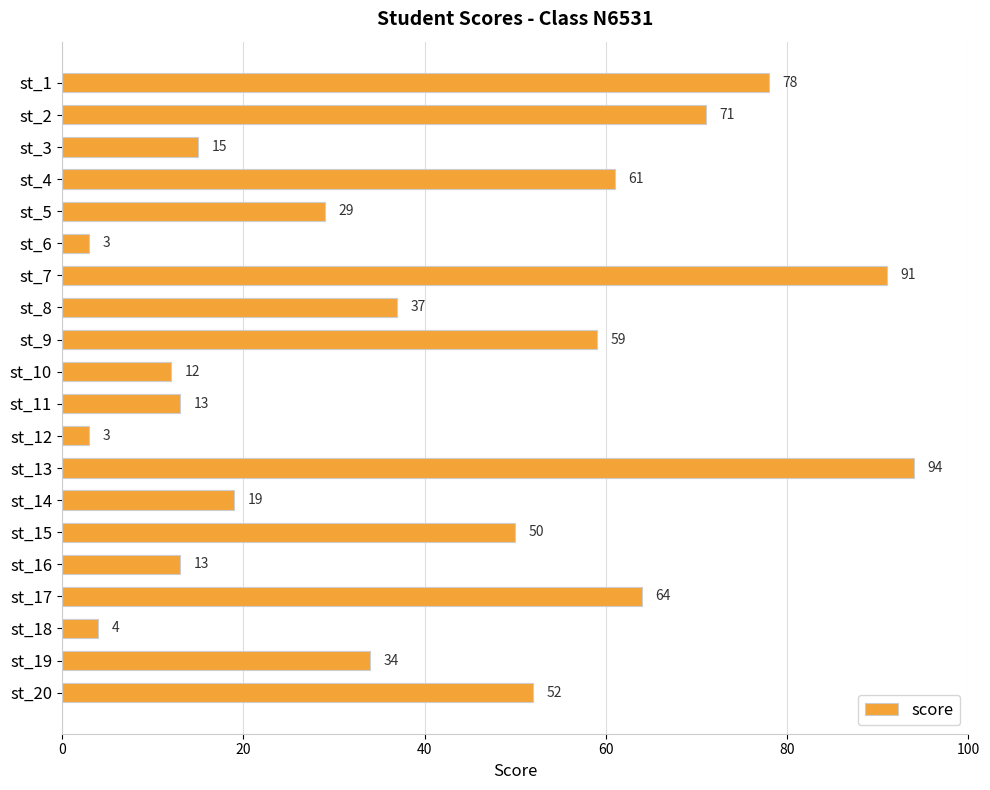

Approximately how many times larger is the value at st_17 compared to st_13?

0.7